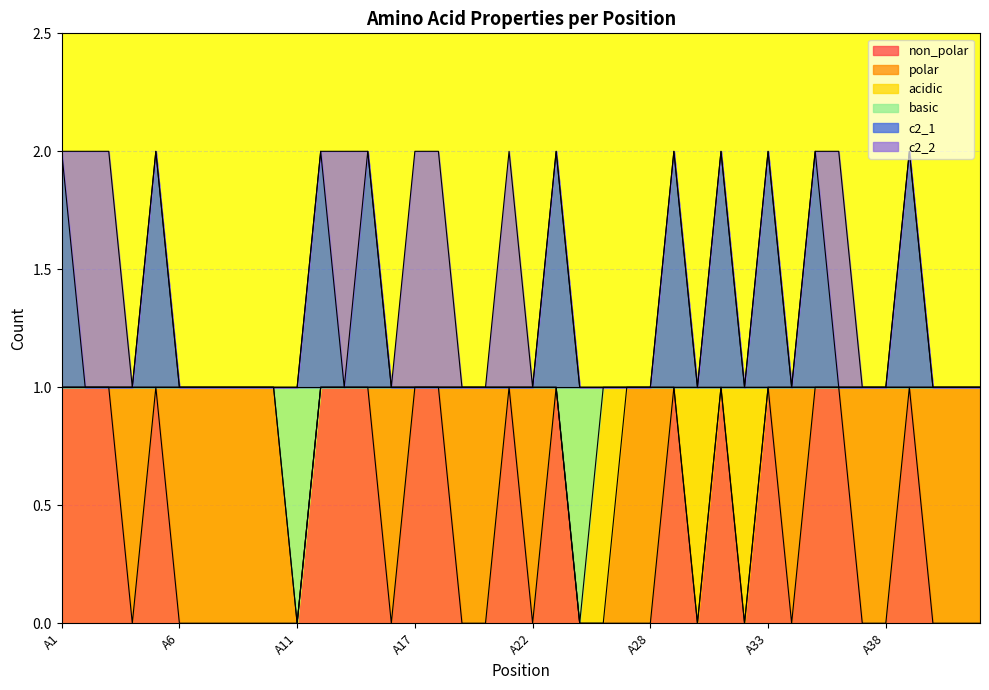

What is the approximate value of c2_1 at A15?

2